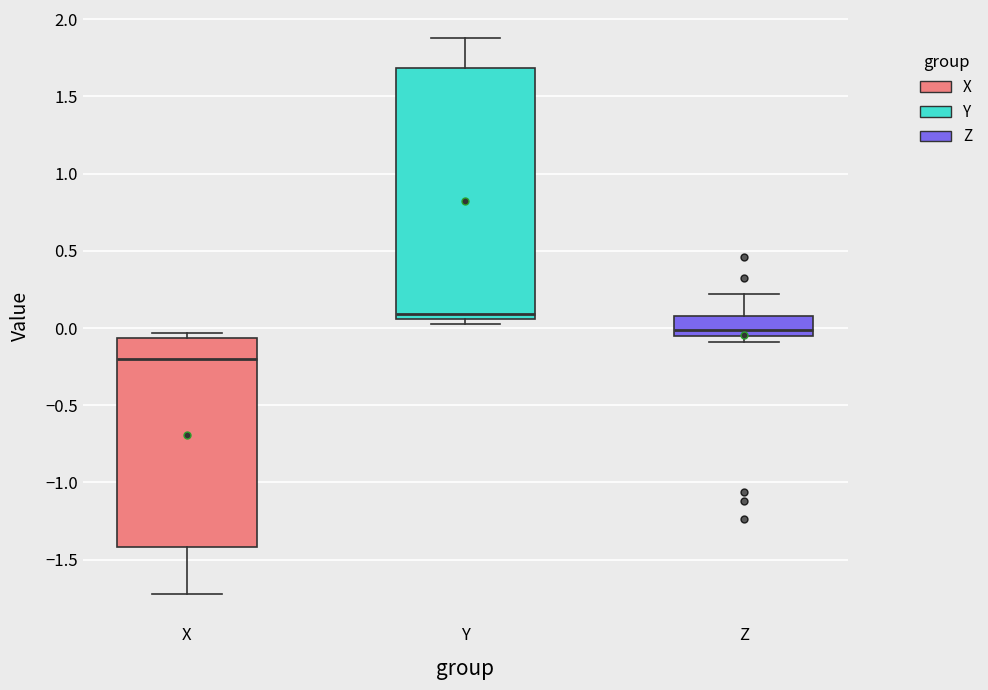

Reading left to right, transcribe this box plot: for each box, give where its median line is, the range the box spans, and where its two whiskers end, as read against the y-axis. The values are not printed on the chart, so give them approximately, as read against the axis.

X: median -0.20, box -1.40 to -0.05, whiskers -1.70 to -0.05 (just above the box's upper edge)
Y: median 0.10, box 0.05 to 1.70, whiskers 0.05 (just below the box's lower edge) to 1.90
Z: median 0.00, box -0.05 to 0.10, whiskers -0.10 to 0.20